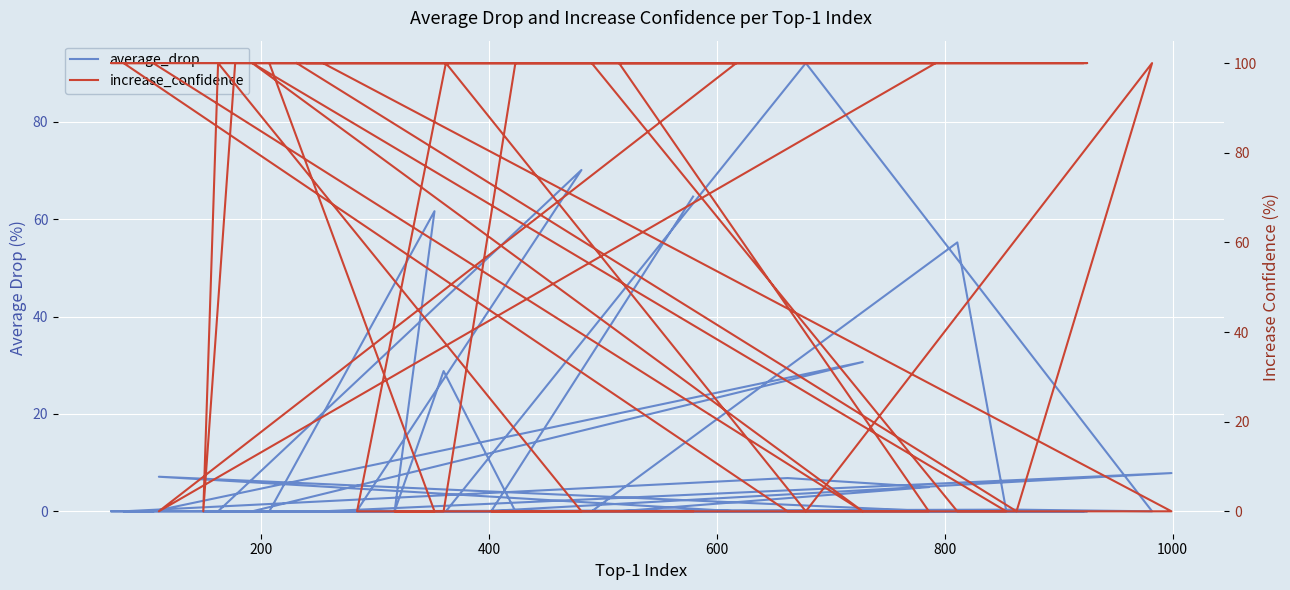

Is it true that increase_confidence equals 157.5 at 13?

False